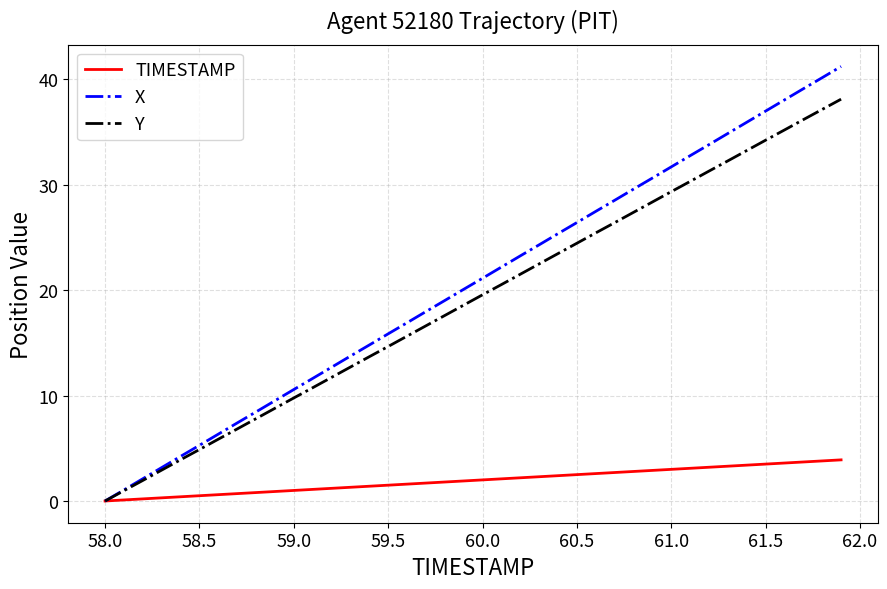

What is the maximum value for Y?

38.1